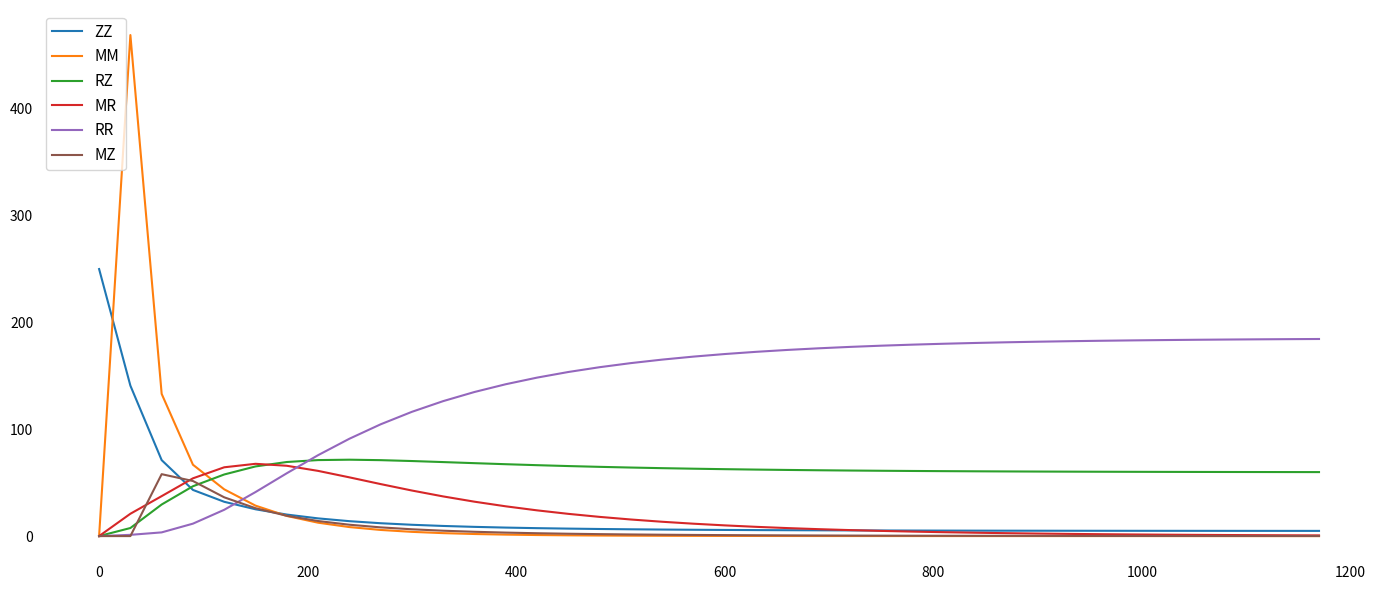

Which series has the largest total across all categories?

RR